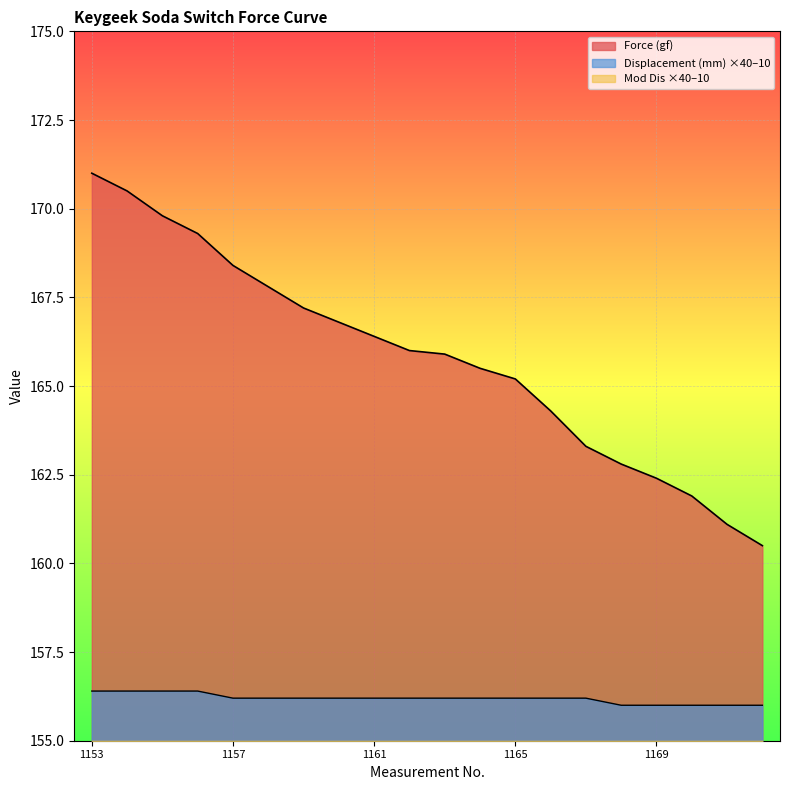

What is the difference between the Force (gf) values at 1171 and 1166?

3.2